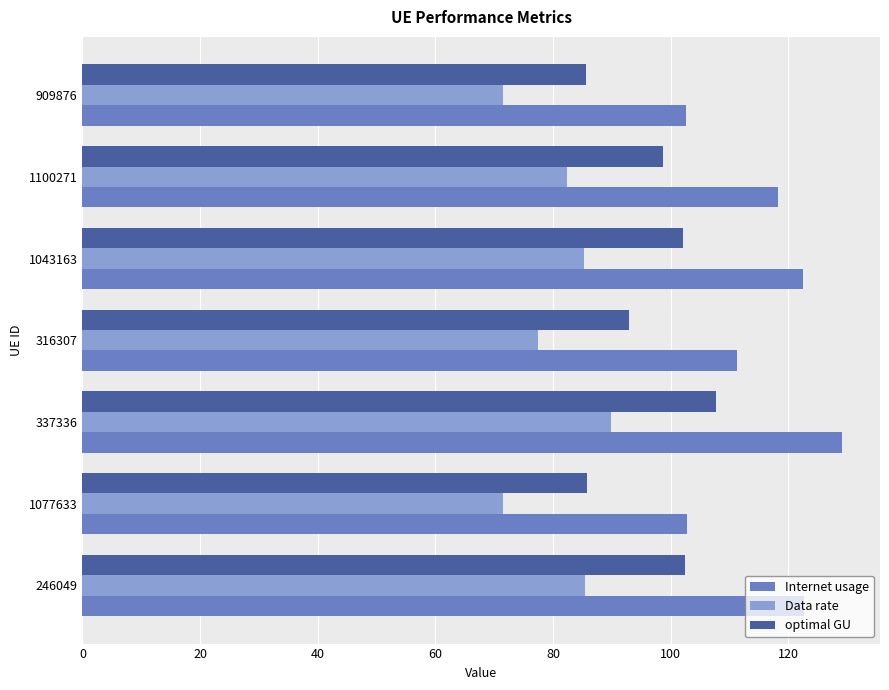

At which label does Data rate reach its peak?

337336